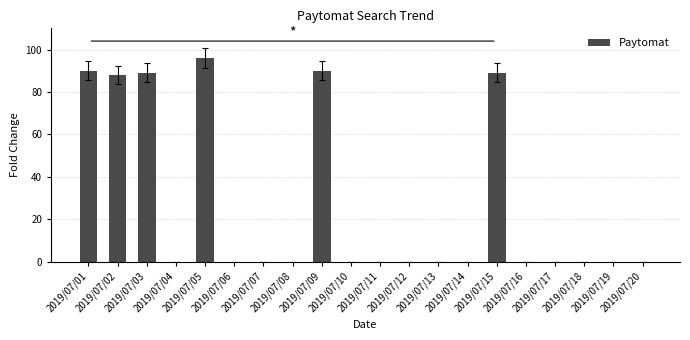

What is the maximum value shown in the chart?

96